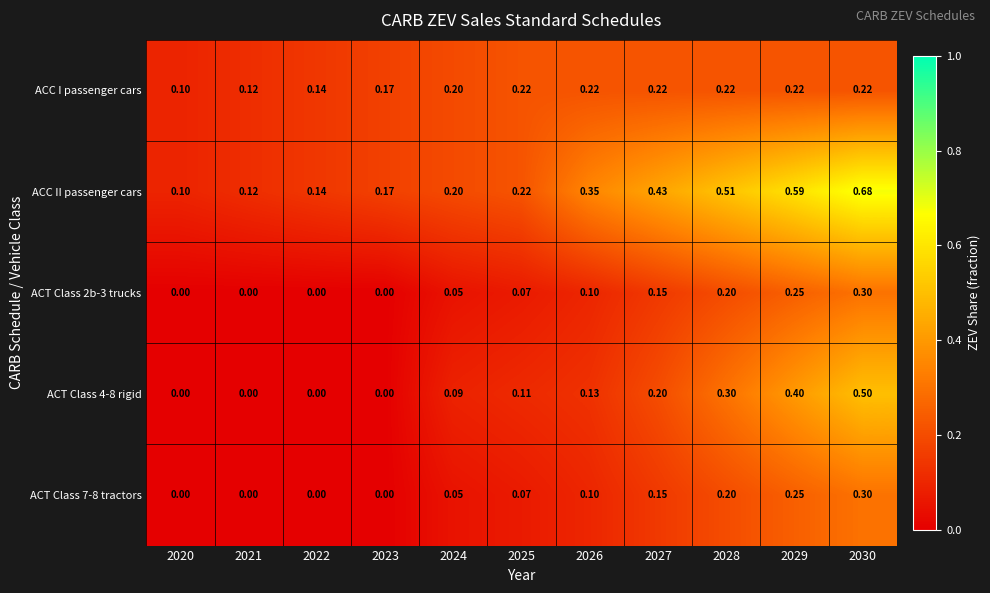

Which series has the largest total across all categories?

ACC II passenger cars